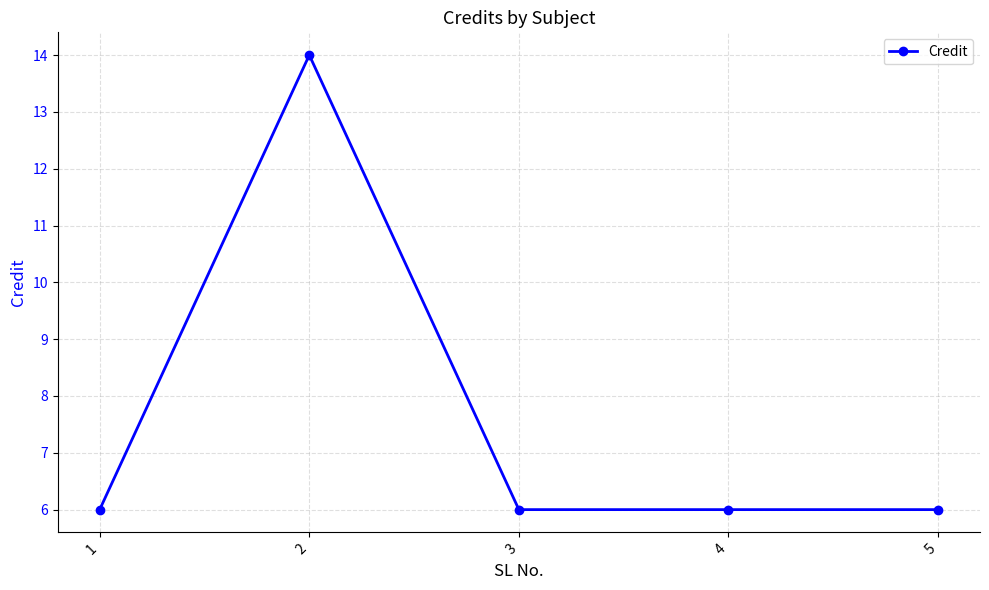

What is the greatest value displayed?

14